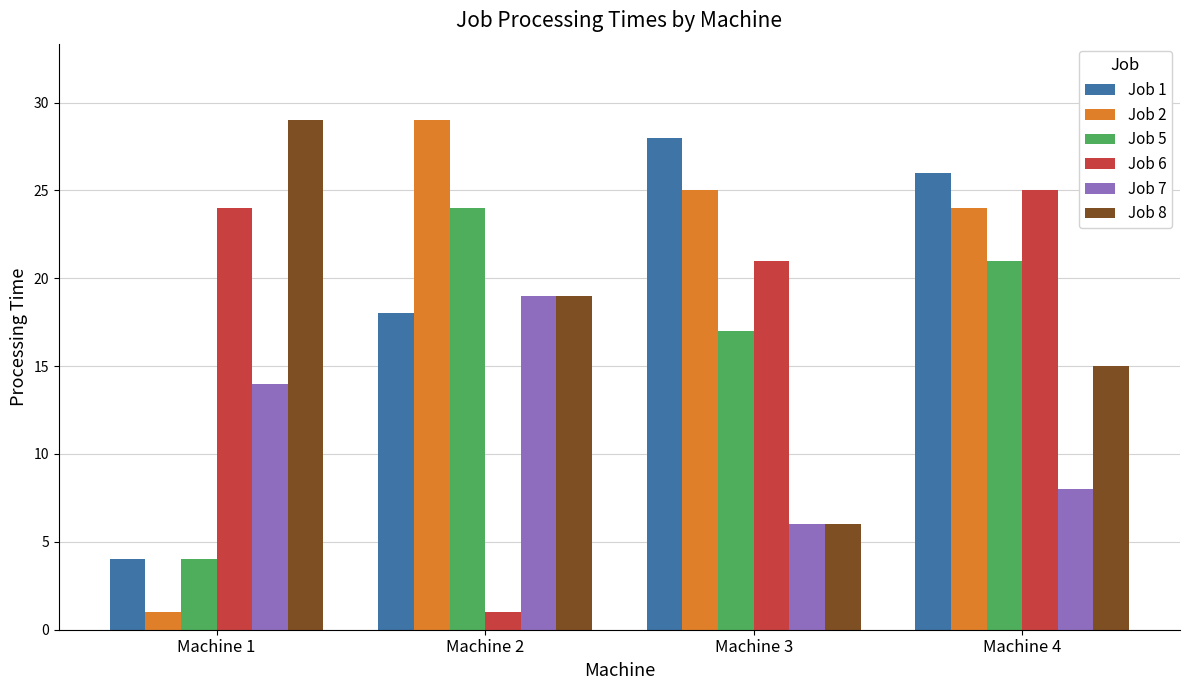

How many series are shown in this chart?

6